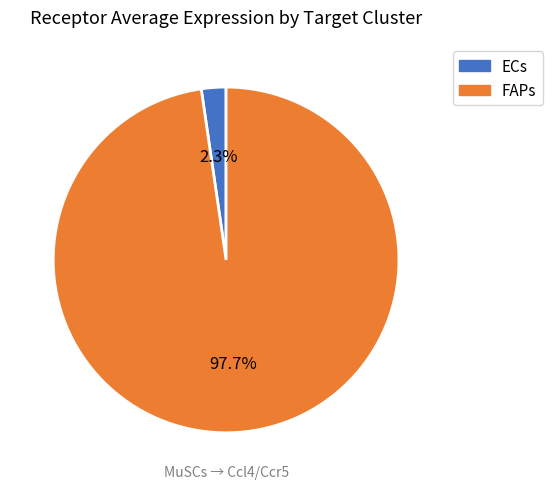

Which has a higher value, FAPs or ECs?

FAPs